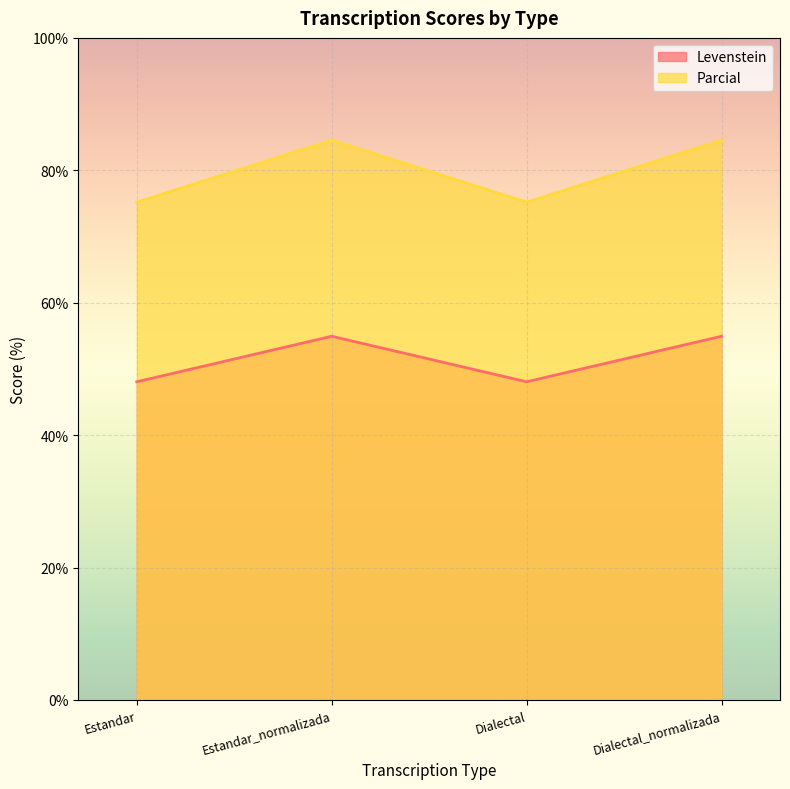

Is it true that Parcial equals 101.4 at Dialectal?

False